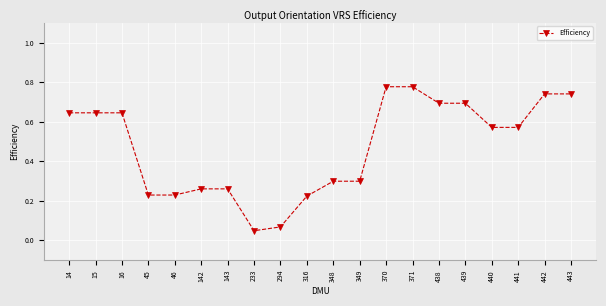

Which label corresponds to the smallest value in the chart?

233